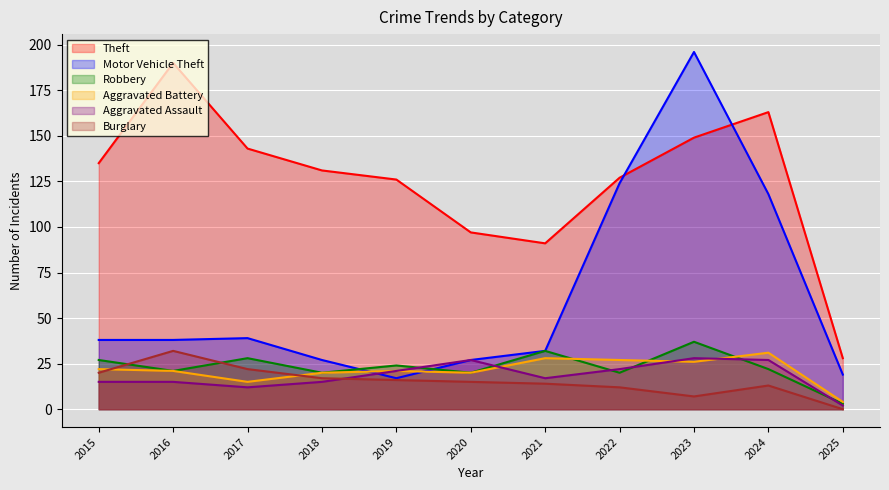

Rank the series by their maximum value, from lowest to highest.

Aggravated Assault, Aggravated Battery, Burglary, Robbery, Theft, Motor Vehicle Theft